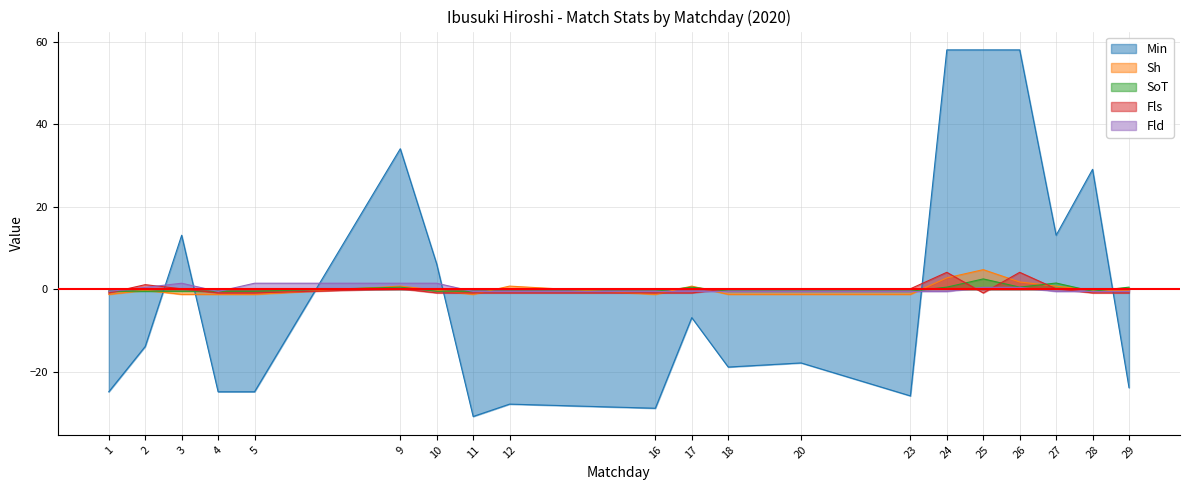

What is the difference between the maximum and second lowest values in the SoT series?

3.0